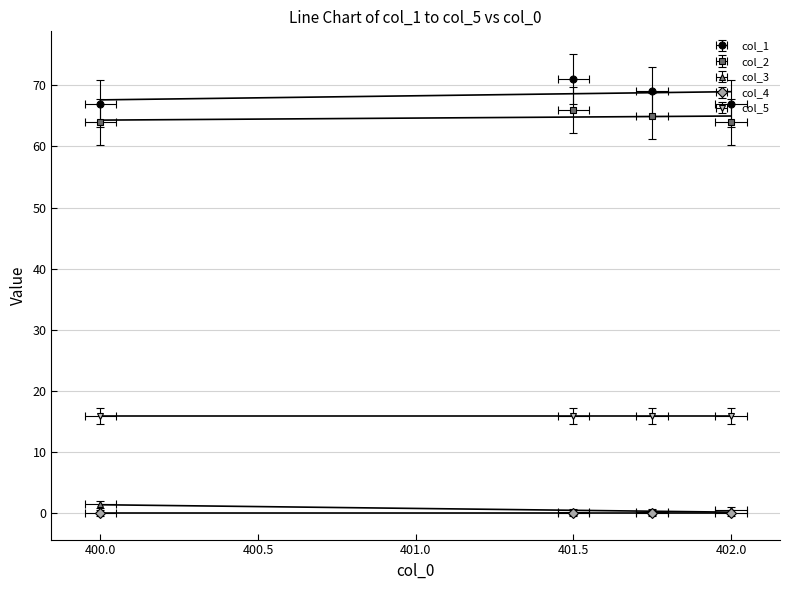

The col_3 series shows -0.5 at 401.5. True or false?

False